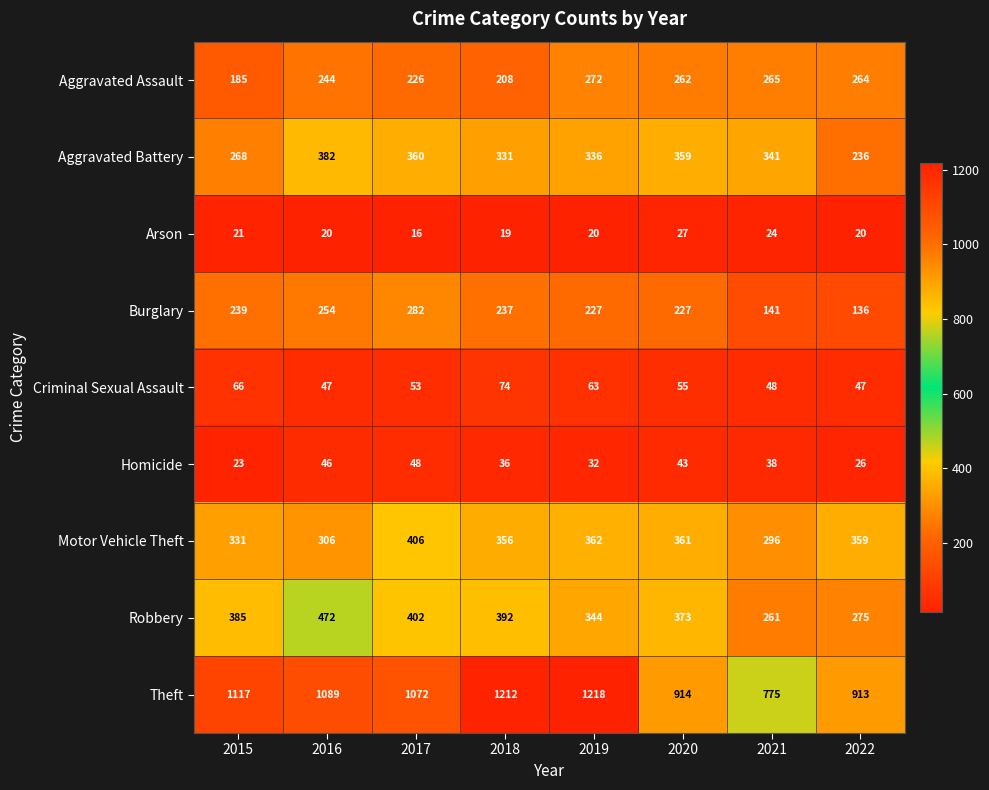

The Homicide series shows 26 at 2022. True or false?

True